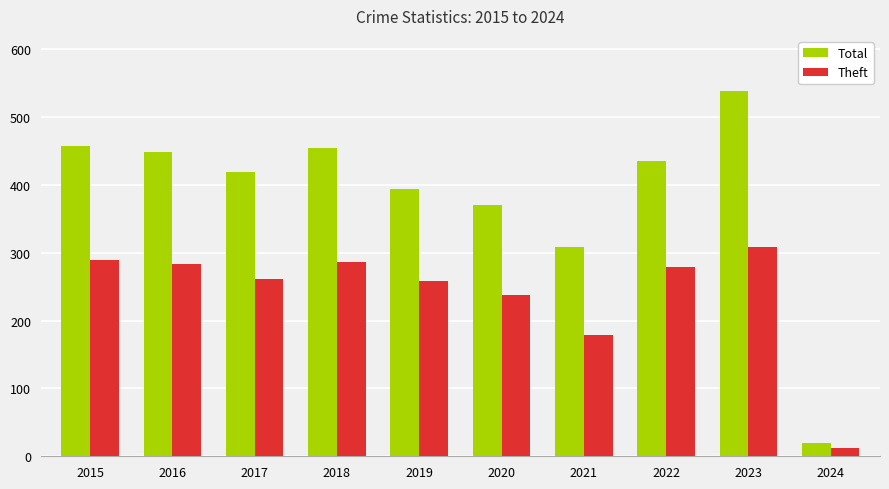

Rank the series at 2021 from highest to lowest value.

Total, Theft